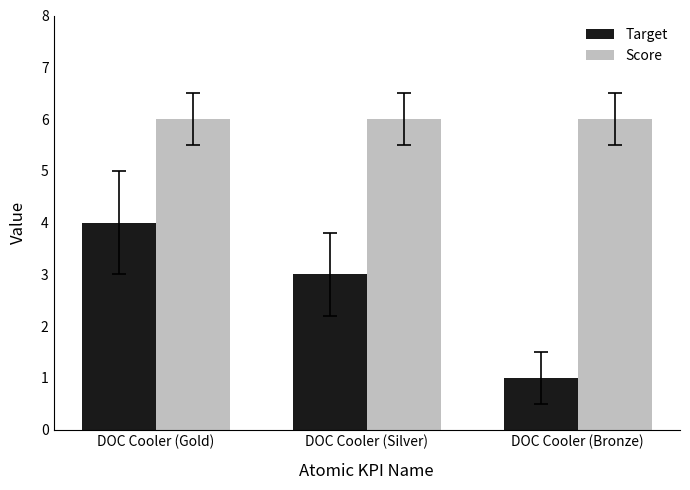

Which series has the widest spread of values?

Target